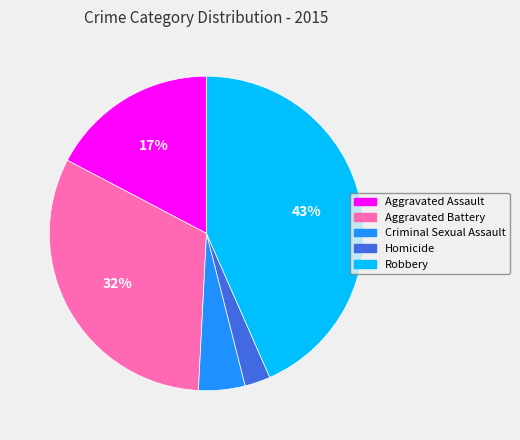

What is the largest slice in the pie chart?

Robbery